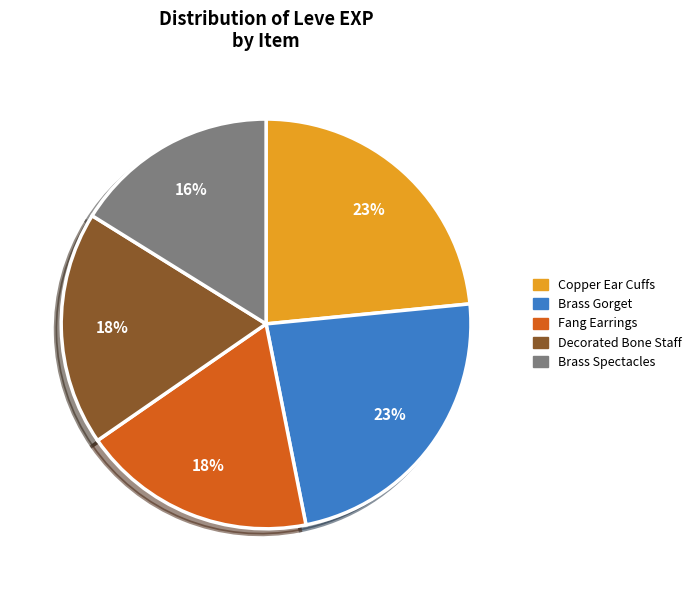

To the nearest percent, what is the average slice percentage?

20%